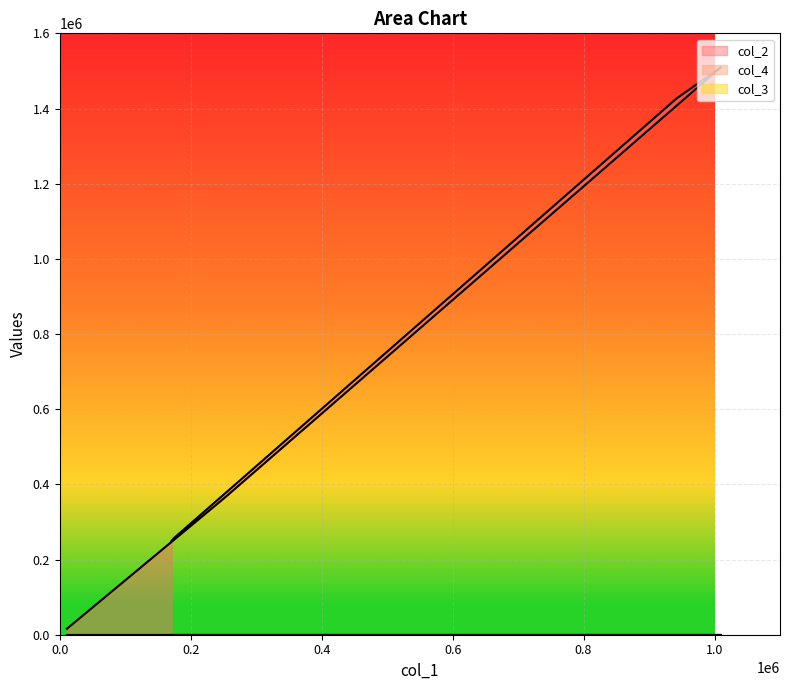

What is the spread (max minus min) of values at 175000?

257748.5